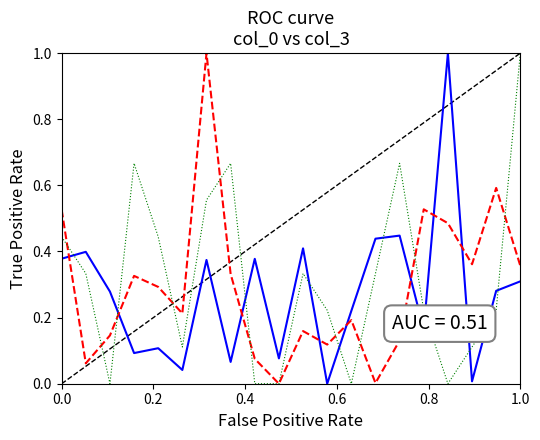

What is the maximum value shown in the chart?

1.0